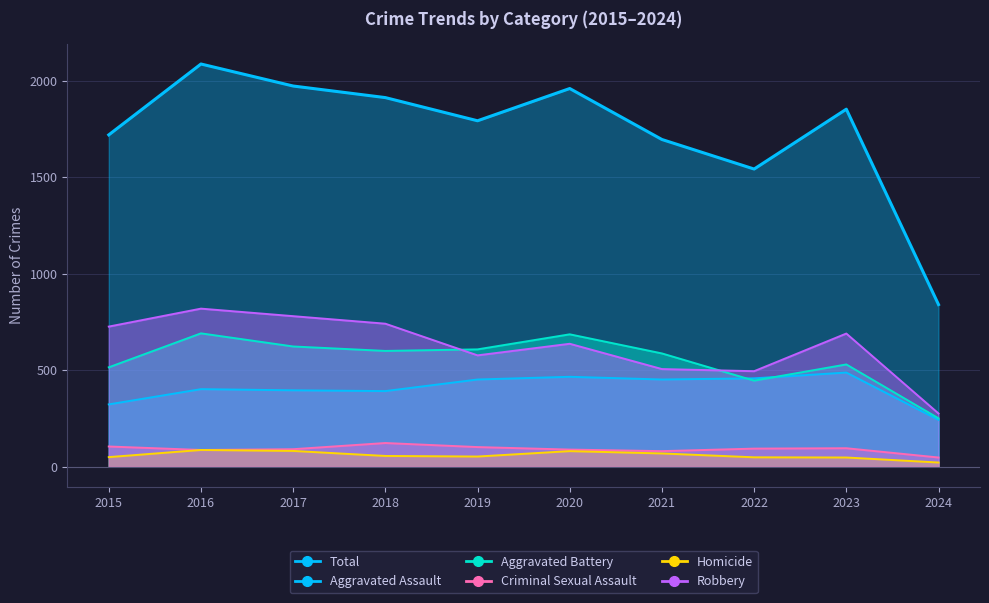

What is the value of the Aggravated Battery point at the 6th from the left?

686